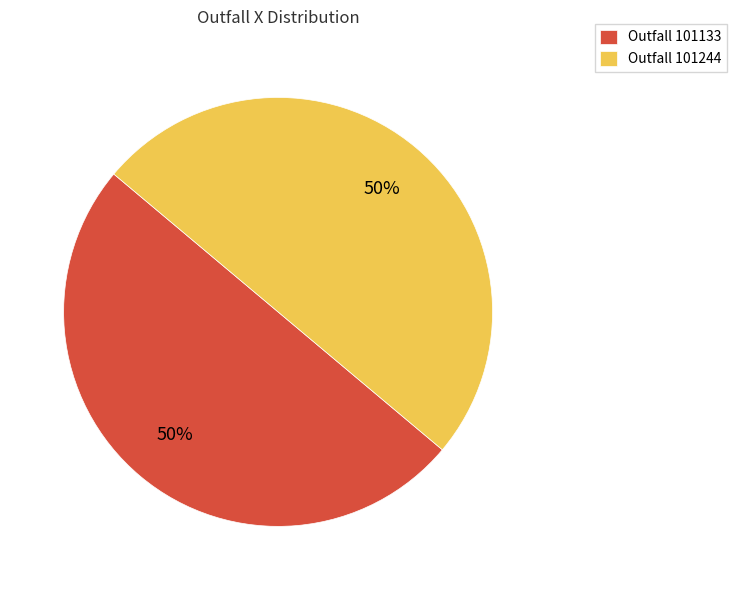

What is the ratio of the value at Outfall 101133 to the value at Outfall 101244?

1.0